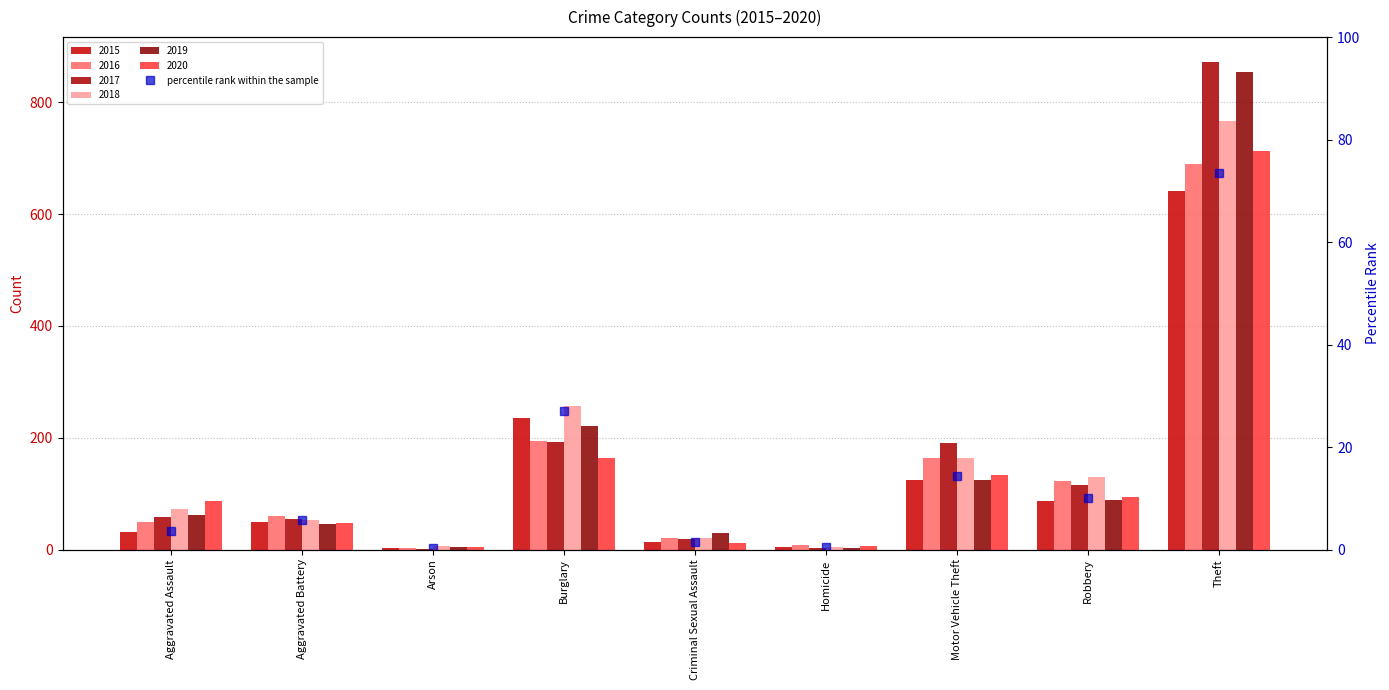

Reading left to right, list all the values displayed in this chart.

Aggravated Assault=3.6	Aggravated Battery=5.7	Arson=0.3	Burglary=27.0	Criminal Sexual Assault=1.5	Homicide=0.5	Motor Vehicle Theft=14.3	Robbery=10.0	Theft=73.4